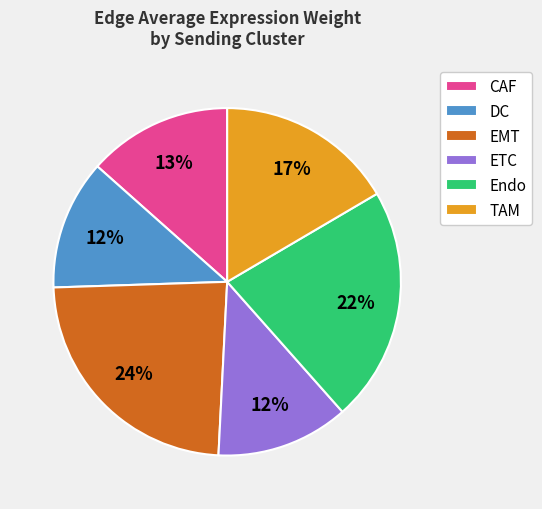

Do Endo and CAF together represent more than half of the pie?

No